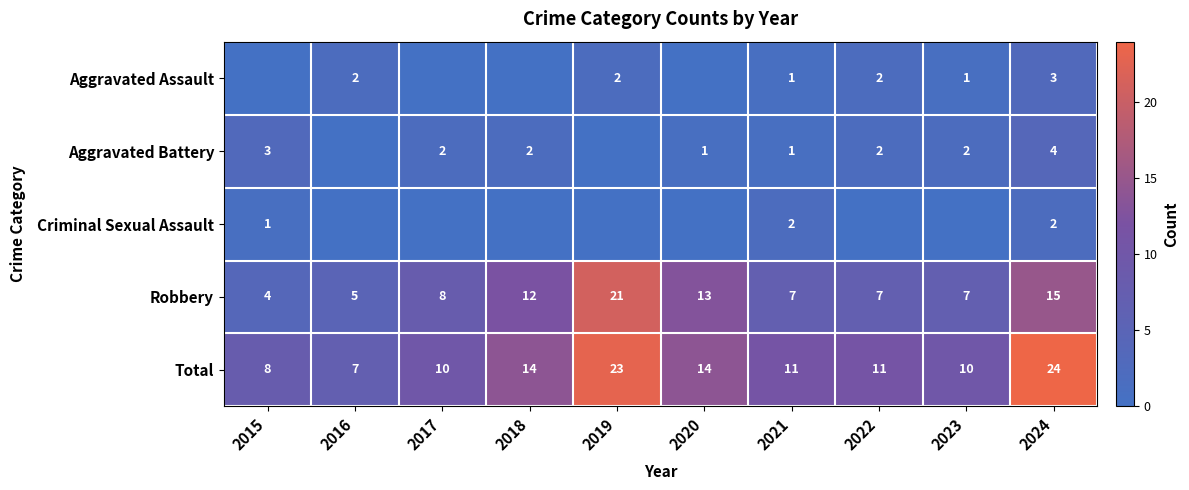

At 2024, list the series in order from smallest to largest.

Criminal Sexual Assault, Aggravated Assault, Aggravated Battery, Robbery, Total